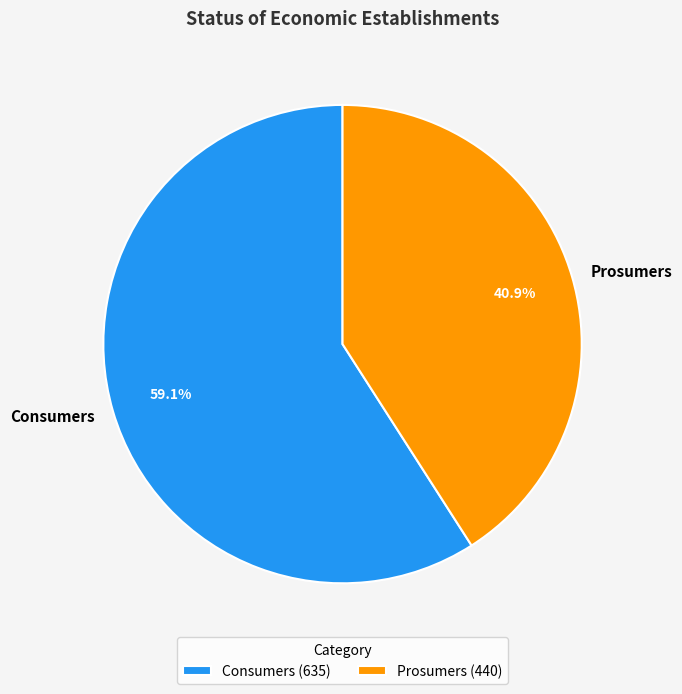

Is it true that Prosumers is 51% of the pie?

False